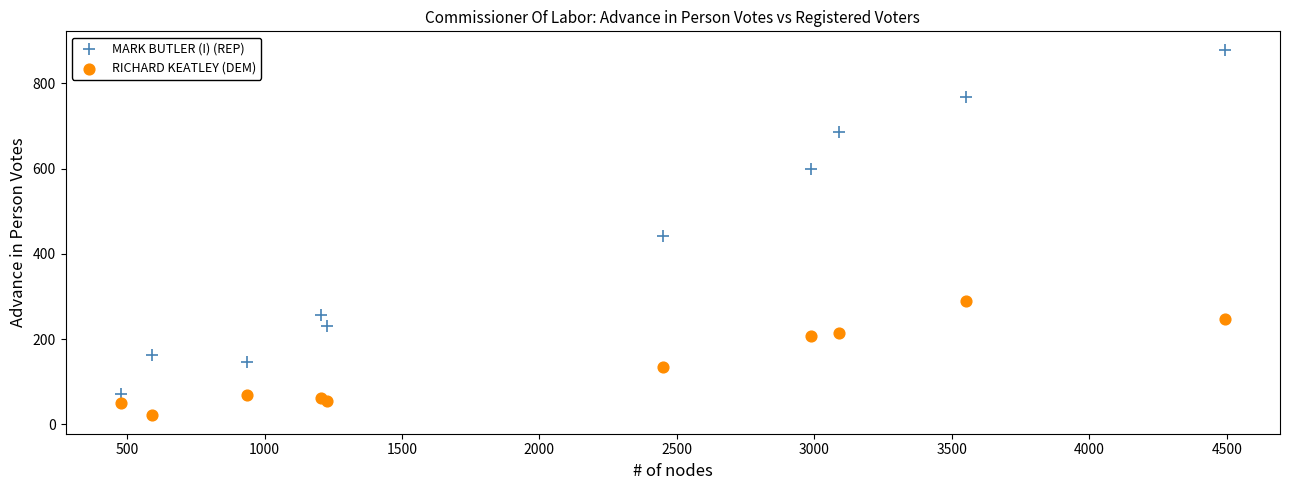

In the MARK BUTLER (I) (REP) series, what Y value is closest to 475?

442